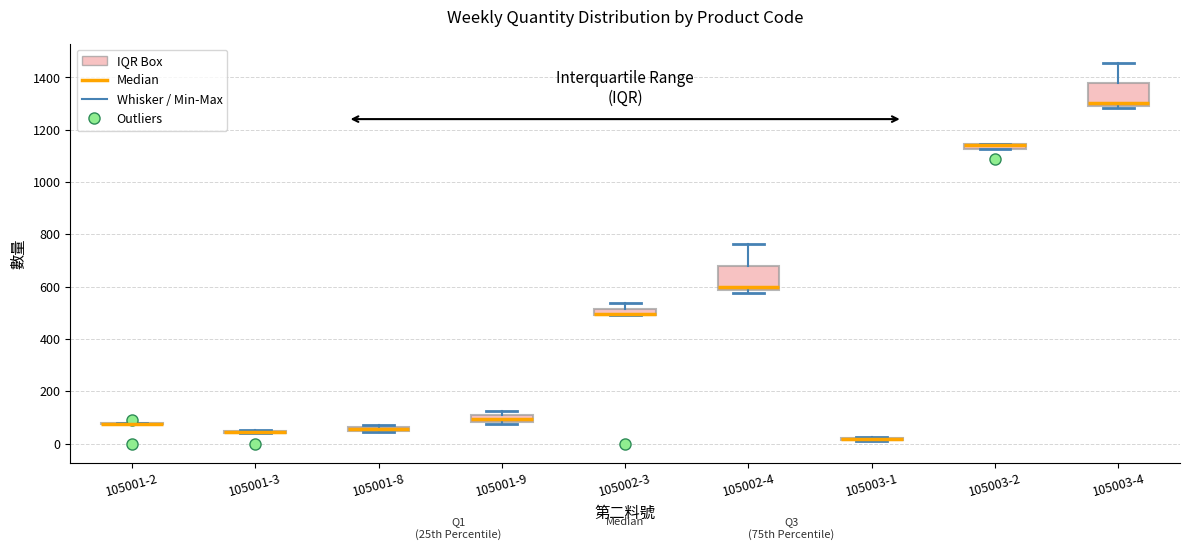

Where is the lower edge of the box for 105003-2 on the y-axis? The values are not printed on the chart, so give them approximately, as read against the axis.

1120